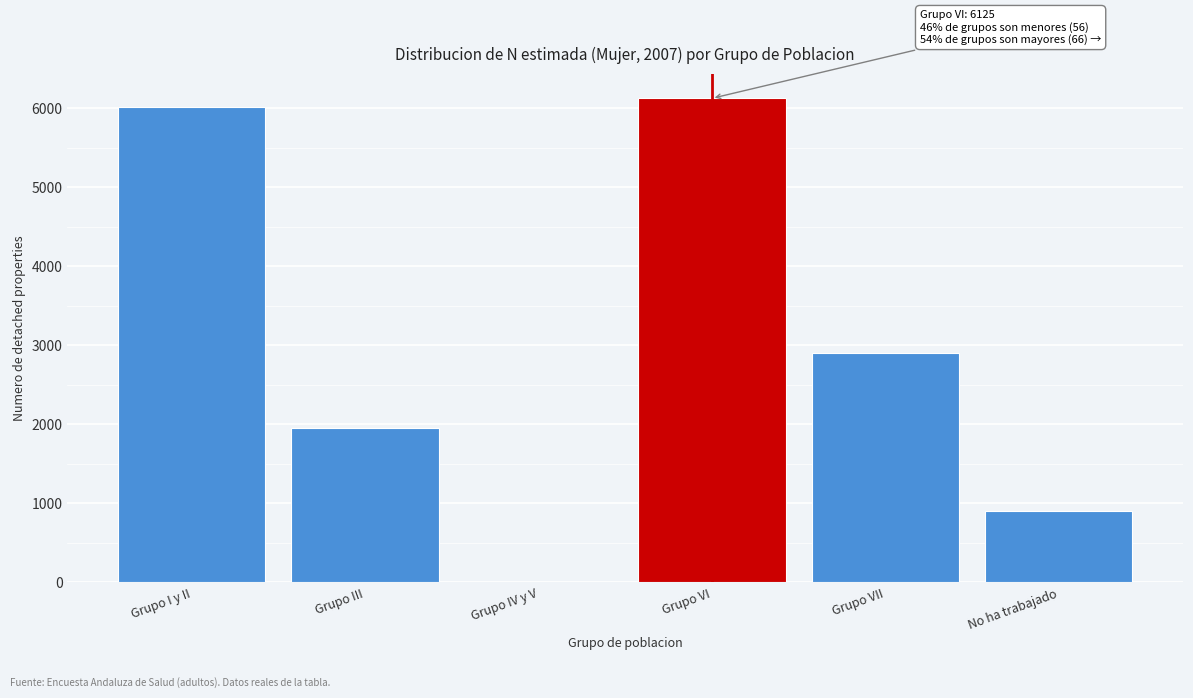

Reading left to right, what are all the values shown in this chart?

Grupo I y II=6012	Grupo III=1952	Grupo IV y V=0	Grupo VI=6125	Grupo VII=2900	No ha trabajado=897